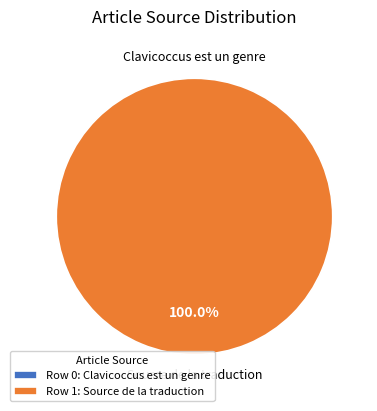

Does Source de la traduction represent more than half of the total?

Yes